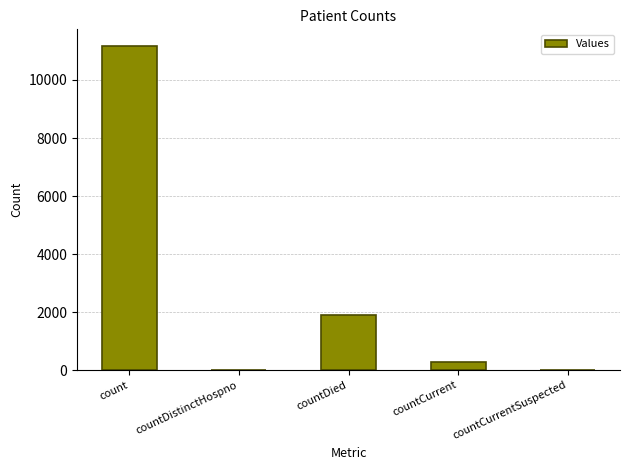

Where does the data first go above 273?

count